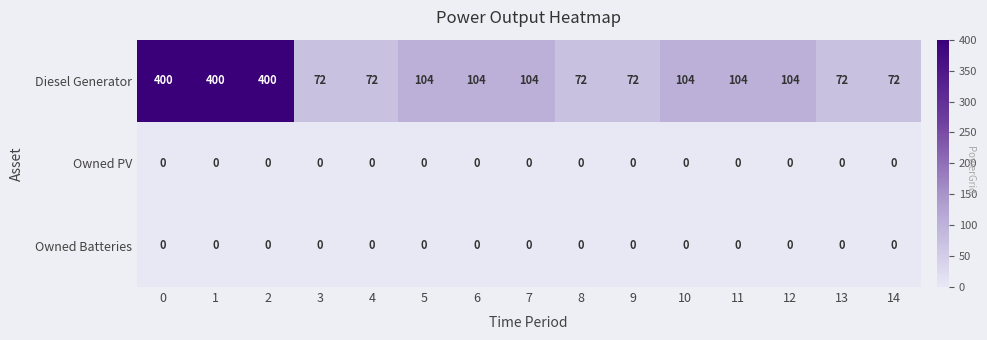

What is the maximum value shown in the chart?

400